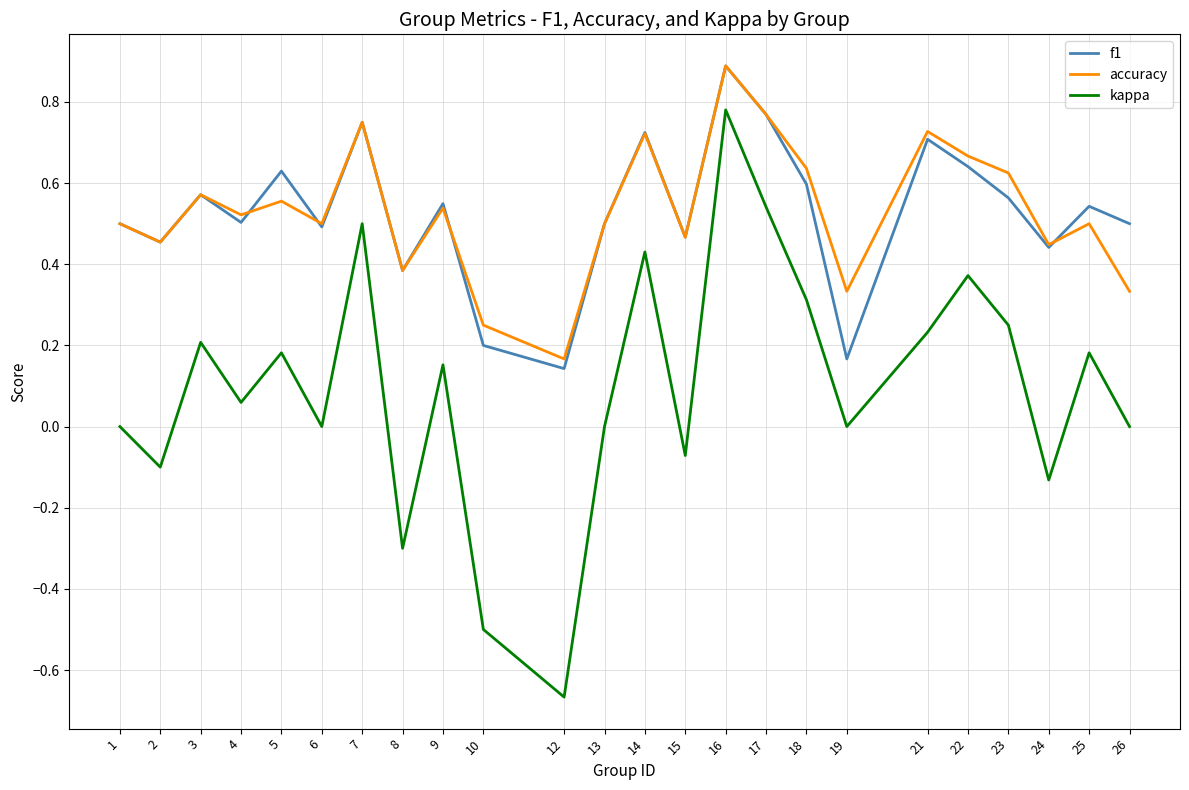

At which category does the chart reach its minimum across all series?

12